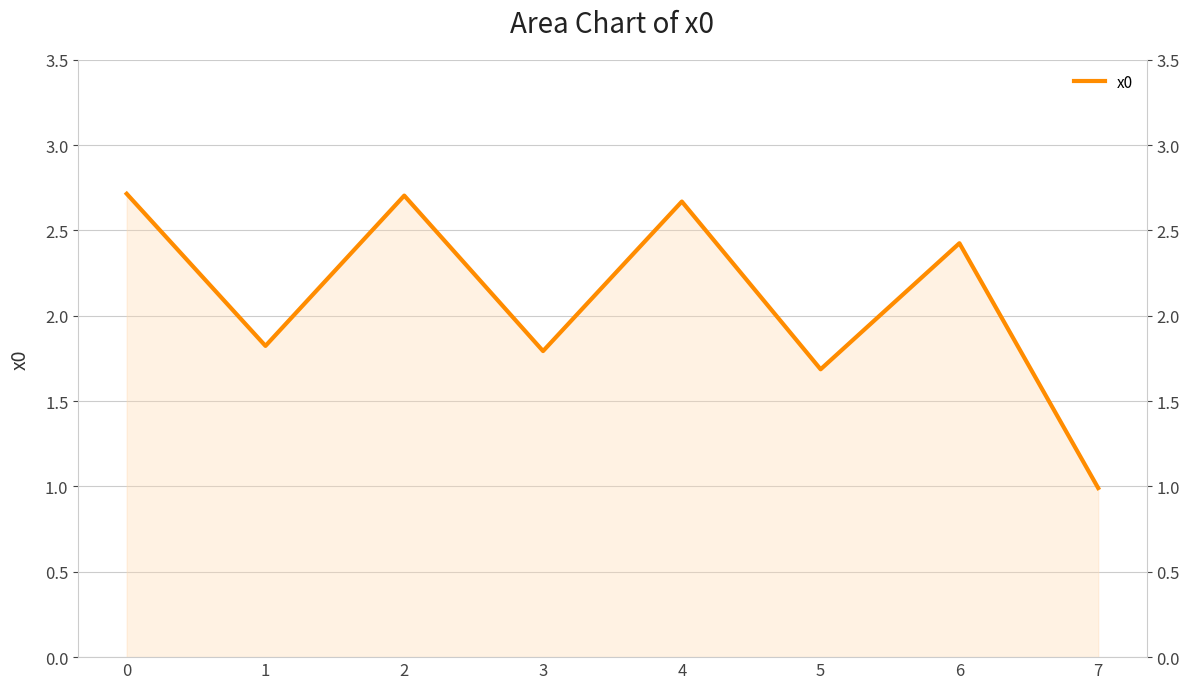

What is the sum of all values?

16.8